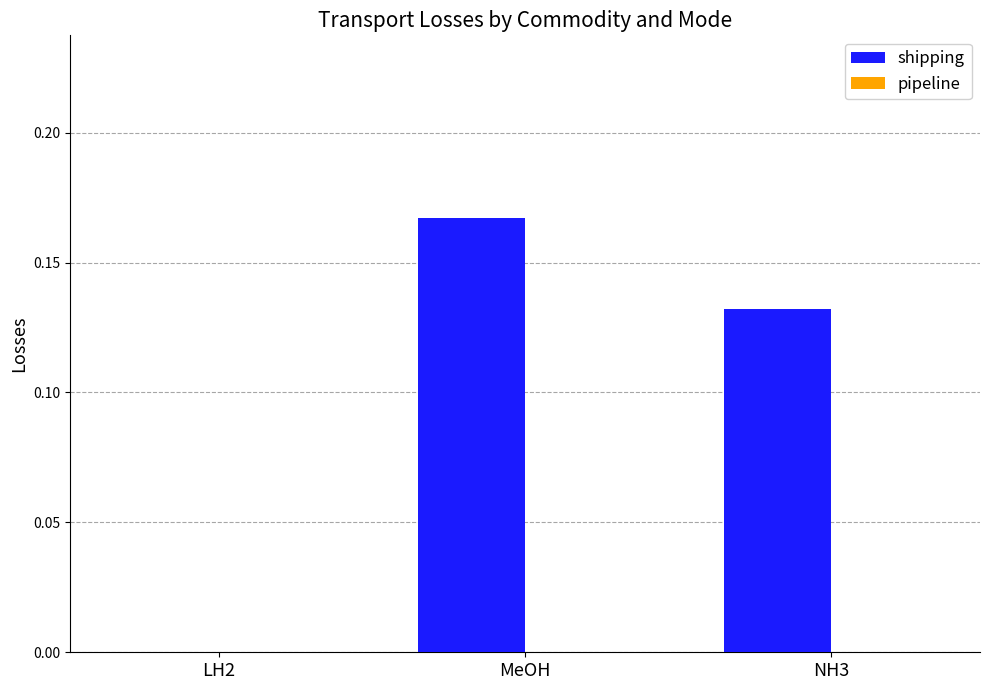

The value at LH2 is 0.0. True or false?

True